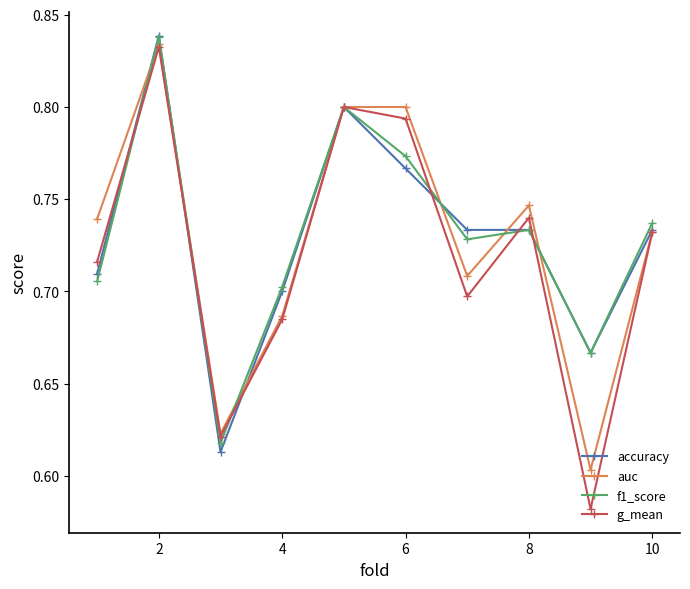

Count the accuracy values in the range 0 to 1.

10